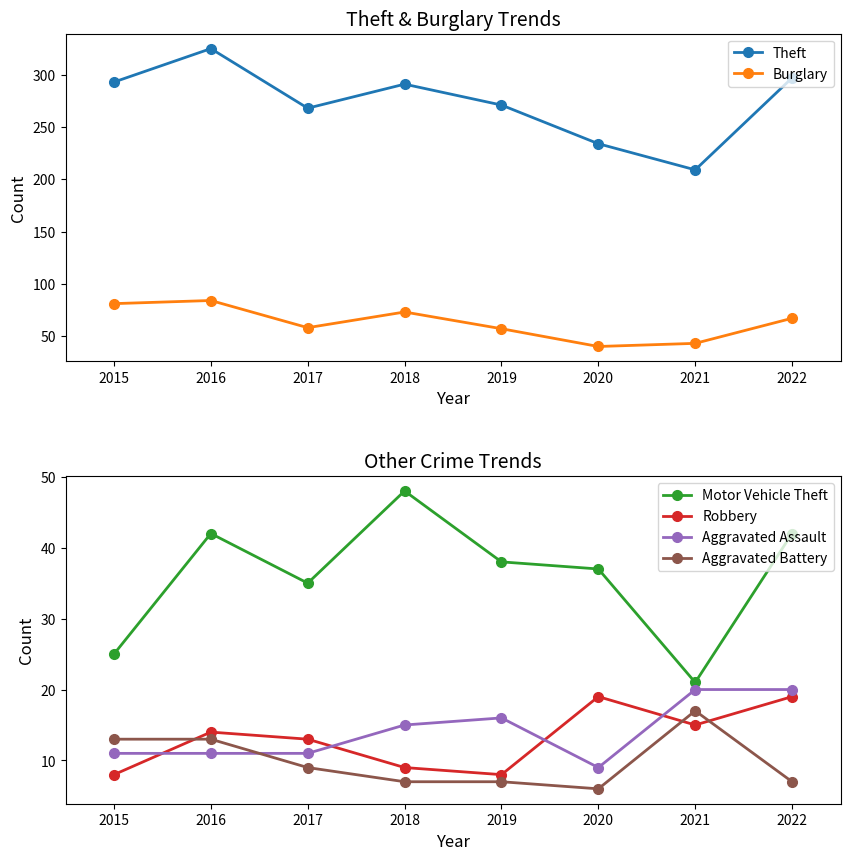

Which series has the widest spread of values?

Theft